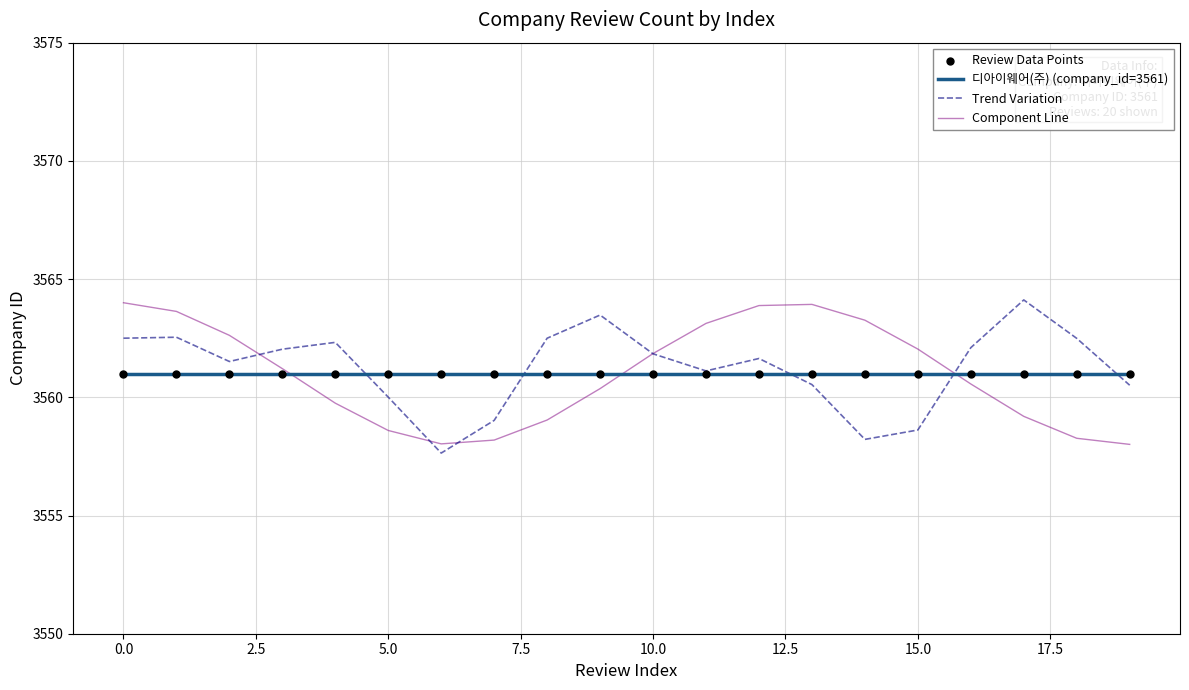

What is the lowest value of the 디아이웨어(주) (company_id=3561) series?

3561.0